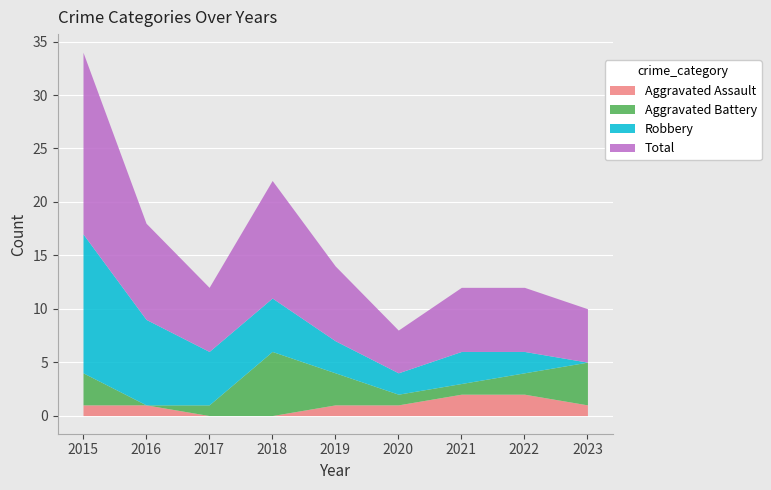

What are all the series names shown in the legend?

Aggravated Assault, Aggravated Battery, Robbery, Total